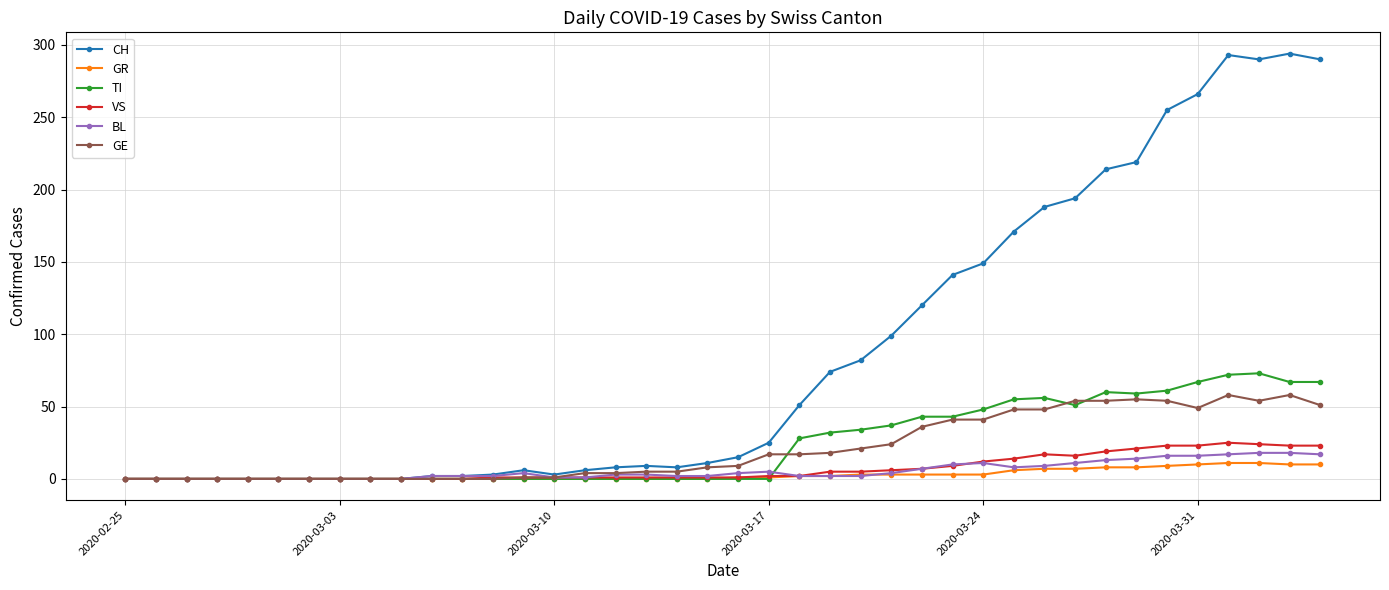

True or false: TI has more than 2 points higher than both neighbors.

True